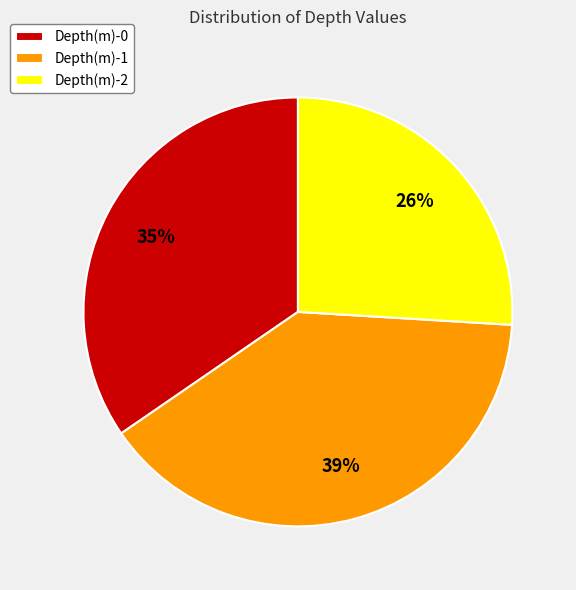

Rank the categories by value from lowest to highest.

Depth(m)-2, Depth(m)-0, Depth(m)-1